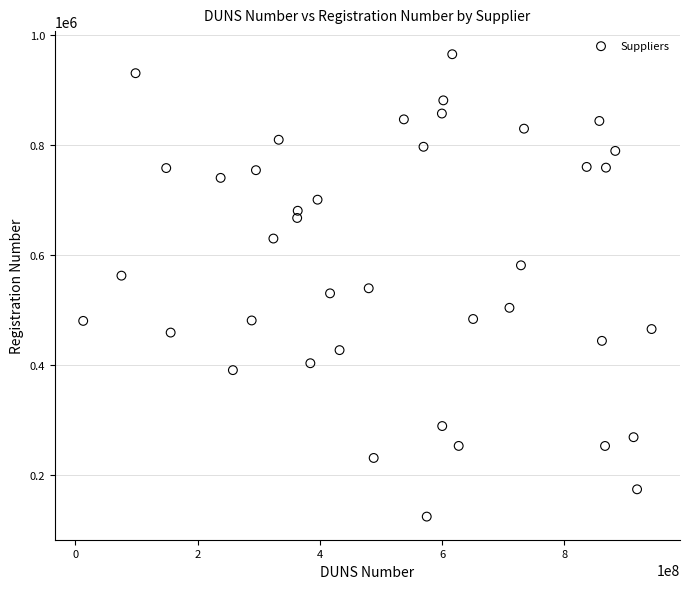

What is the range of Y values (max minus min)?

842262